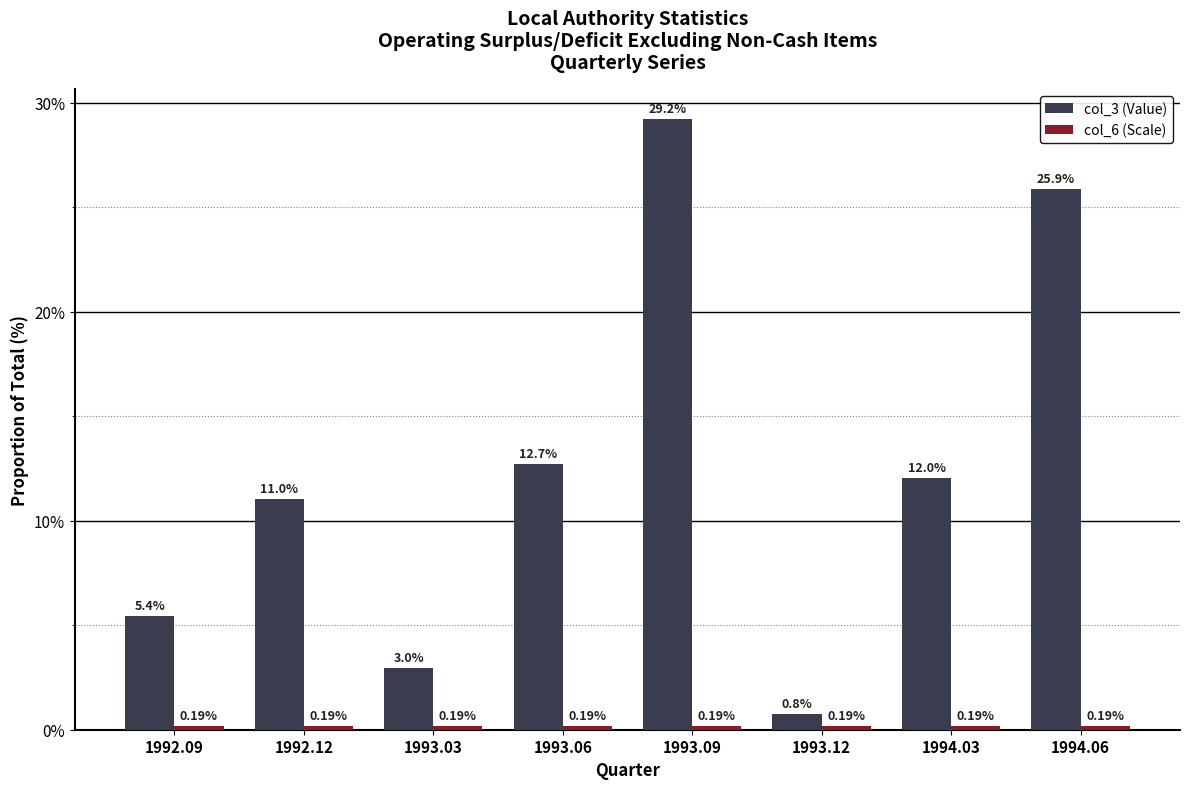

Rank the categories by col_3 (Value) value from lowest to highest.

1993.12, 1993.03, 1992.09, 1992.12, 1994.03, 1993.06, 1994.06, 1993.09